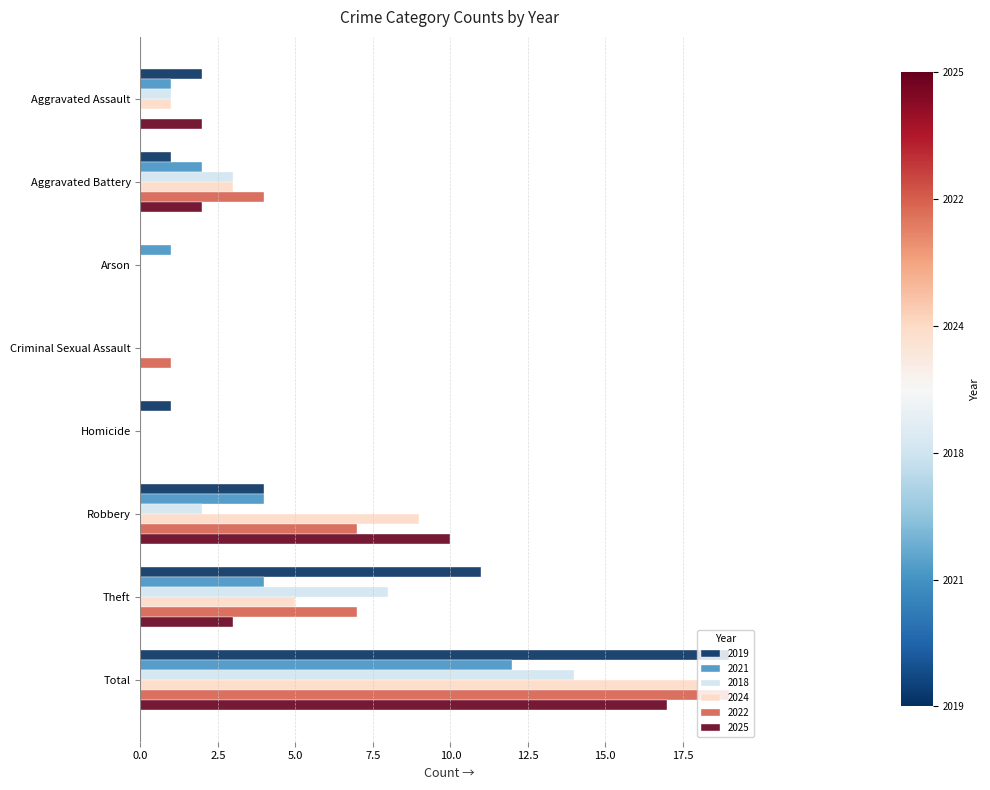

At which category is the sum across all series the highest?

Total